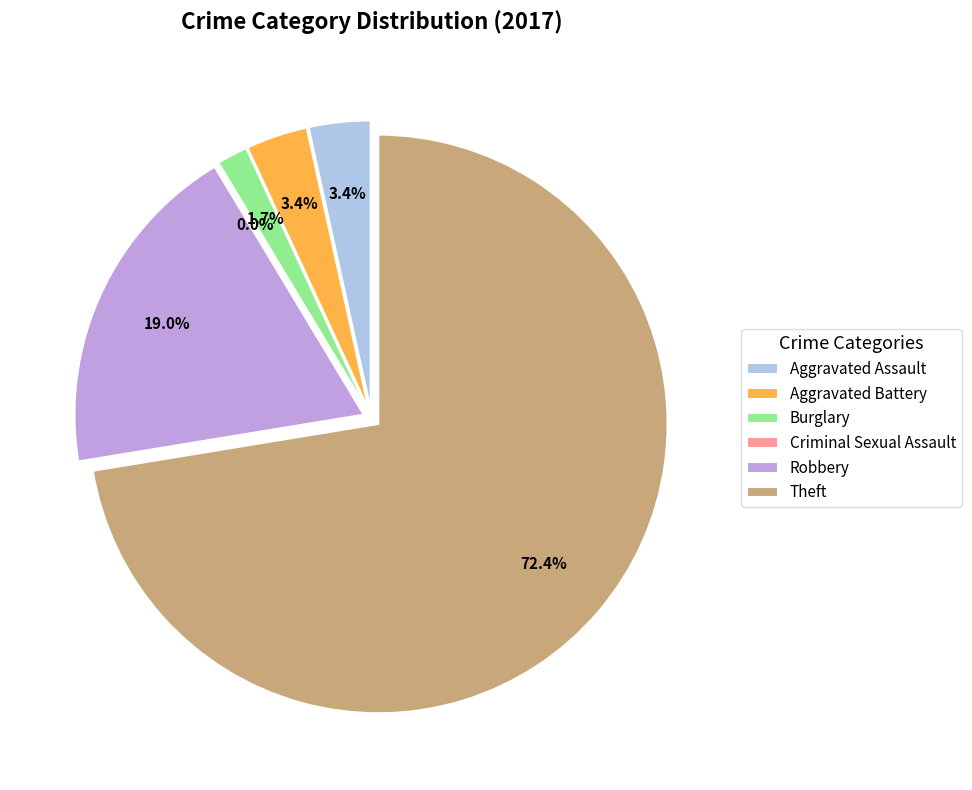

Does Burglary represent more than half of the total?

No